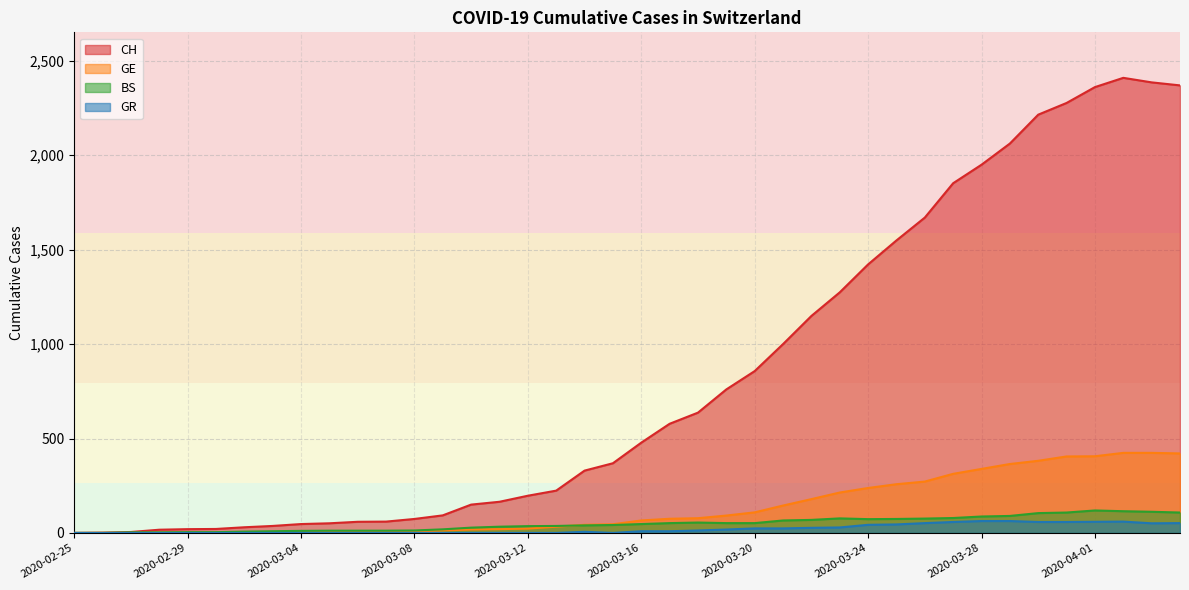

Rank the categories by CH value from highest to lowest.

2020-04-02, 2020-04-03, 2020-04-04, 2020-04-01, 2020-03-31, 2020-03-30, 2020-03-29, 2020-03-28, 2020-03-27, 2020-03-26, 2020-03-25, 2020-03-24, 2020-03-23, 2020-03-22, 2020-03-21, 2020-03-20, 2020-03-19, 2020-03-18, 2020-03-17, 2020-03-16, 2020-03-15, 2020-03-14, 2020-03-13, 2020-03-12, 2020-03-11, 2020-03-10, 2020-03-09, 2020-03-08, 2020-03-07, 2020-03-06, 2020-03-05, 2020-03-04, 2020-03-03, 2020-03-02, 2020-03-01, 2020-02-29, 2020-02-28, 2020-02-27, 2020-02-26, 2020-02-25